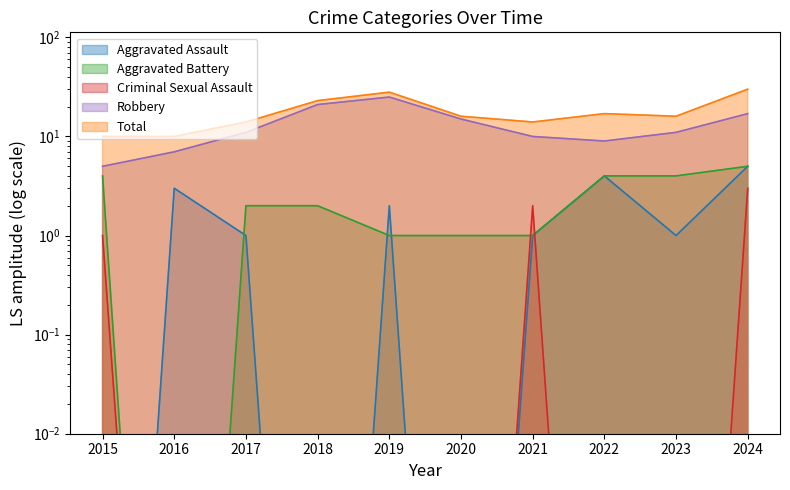

List the series in order of their peak value, highest first.

Total, Robbery, Aggravated Assault, Aggravated Battery, Criminal Sexual Assault